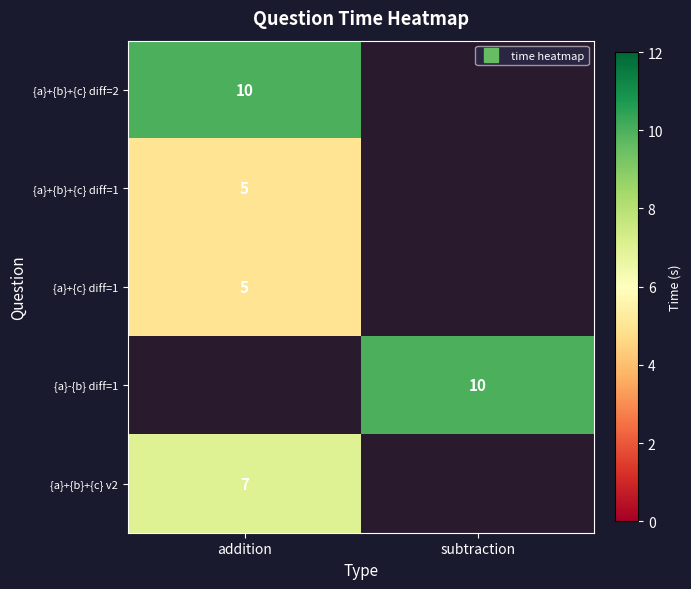

At how many categories does at least one series exceed 7?

2